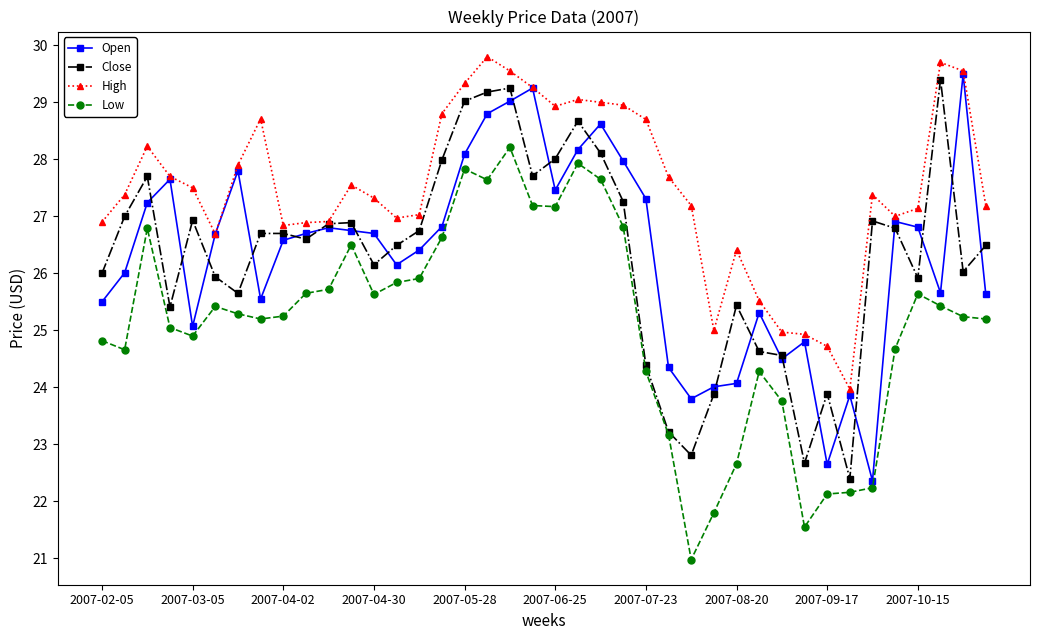

At how many categories does at least one series exceed 23?

40